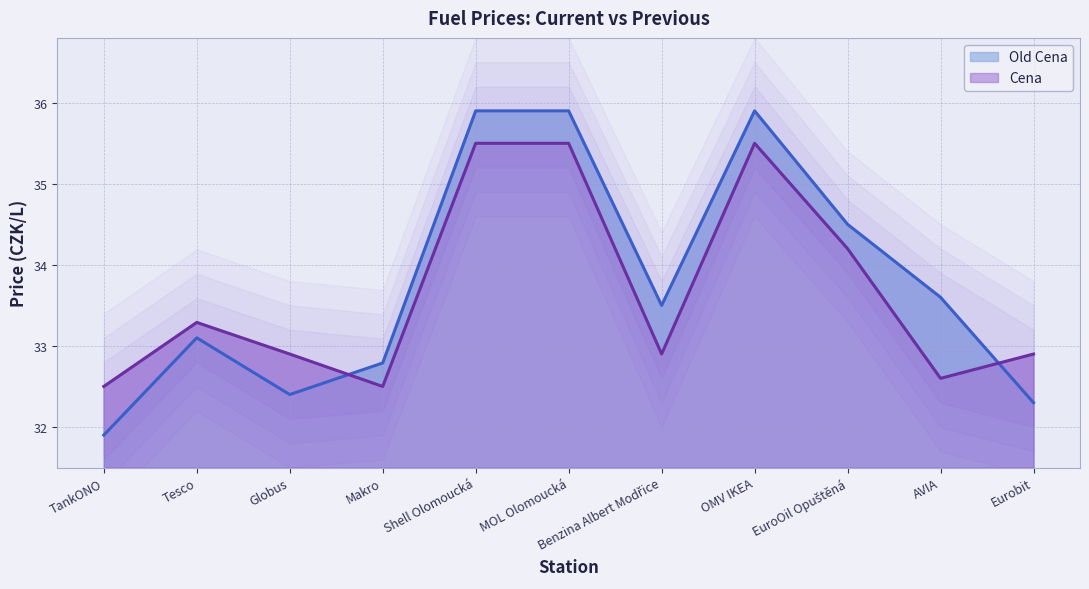

What is the greatest value displayed?

35.9